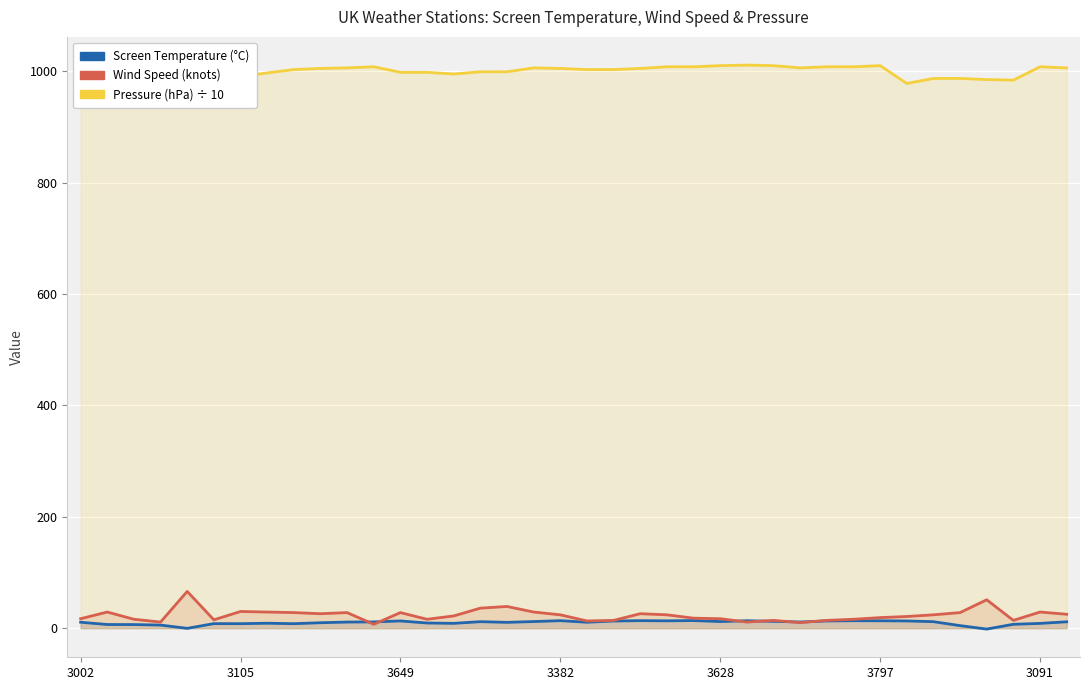

What value does the Screen Temperature series have at 7?

8.9